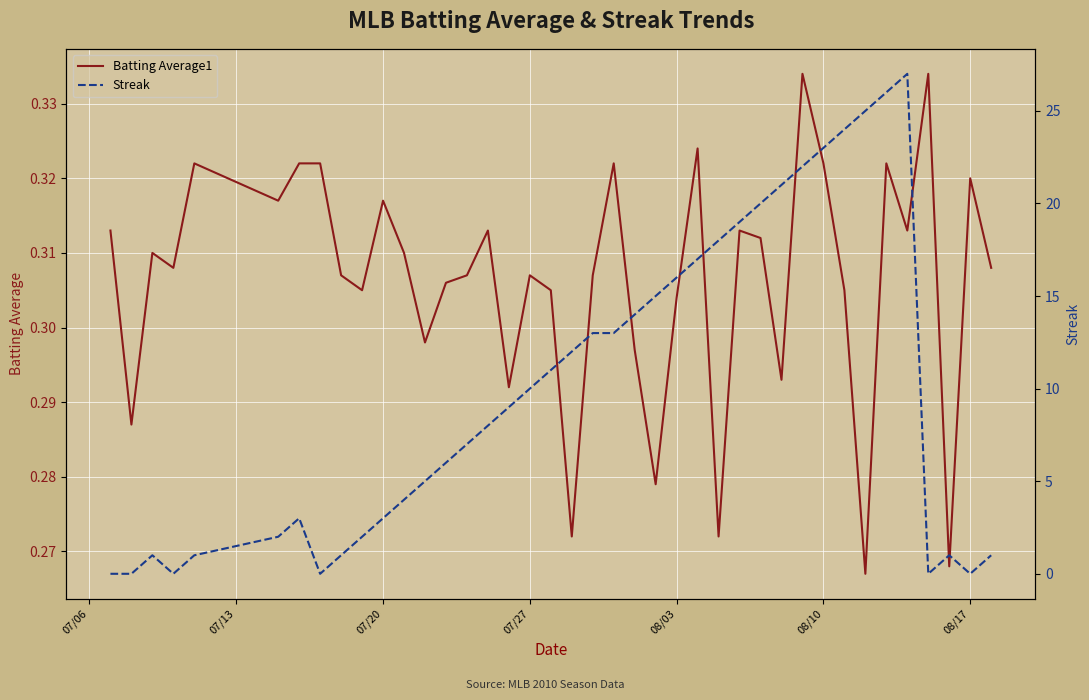

Count the number of categories in the chart.

40